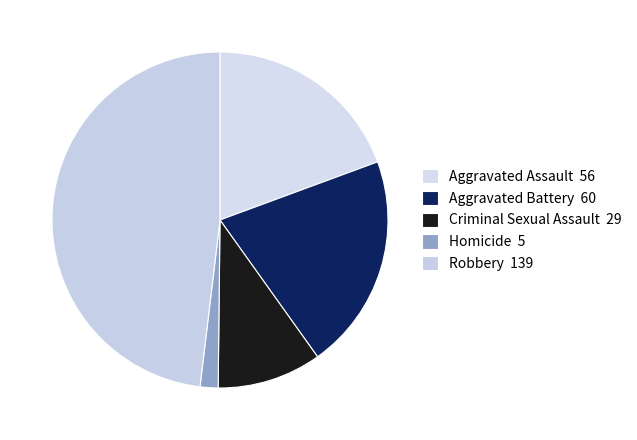

Between Aggravated Assault and Robbery, which is larger?

Robbery